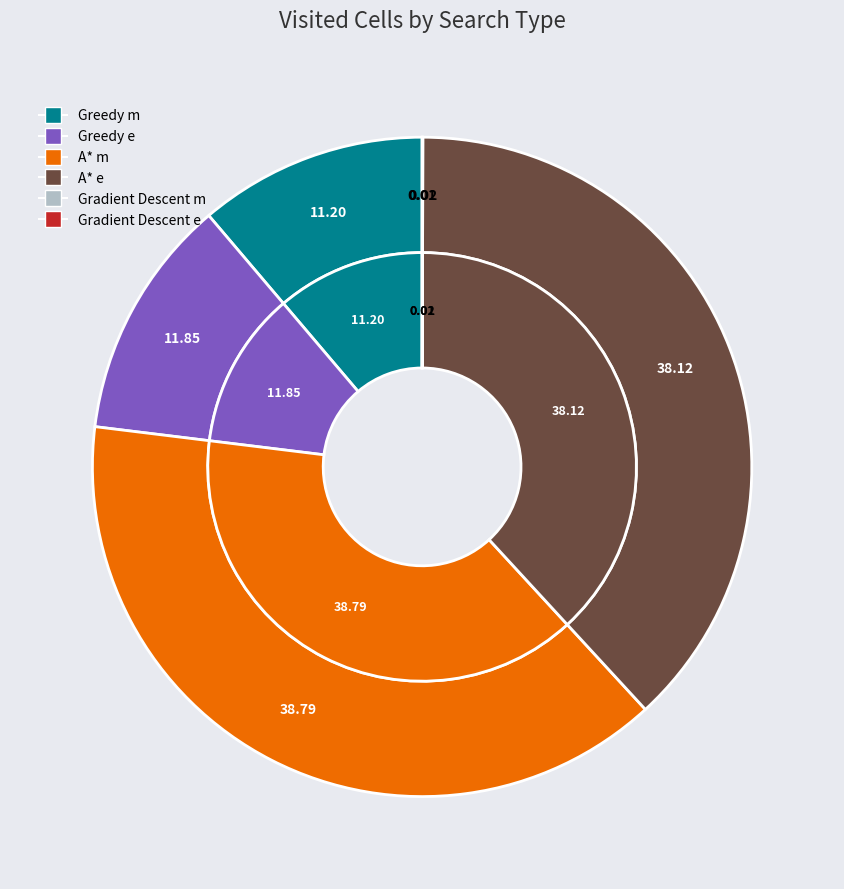

To the nearest percent, what is the difference between the Greedy m and A* e slice percentages?

27%